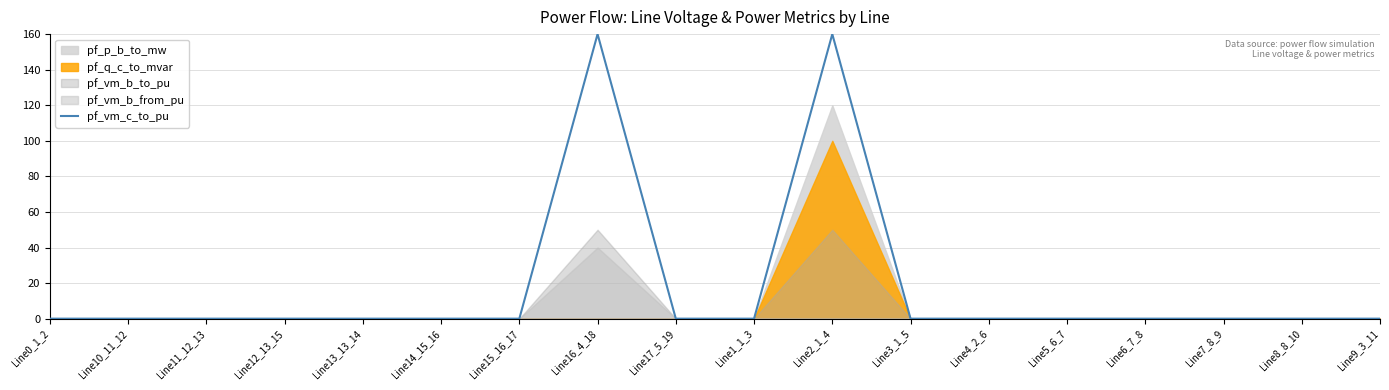

How many interior local valleys (lower than both neighbors) does the data have?

3